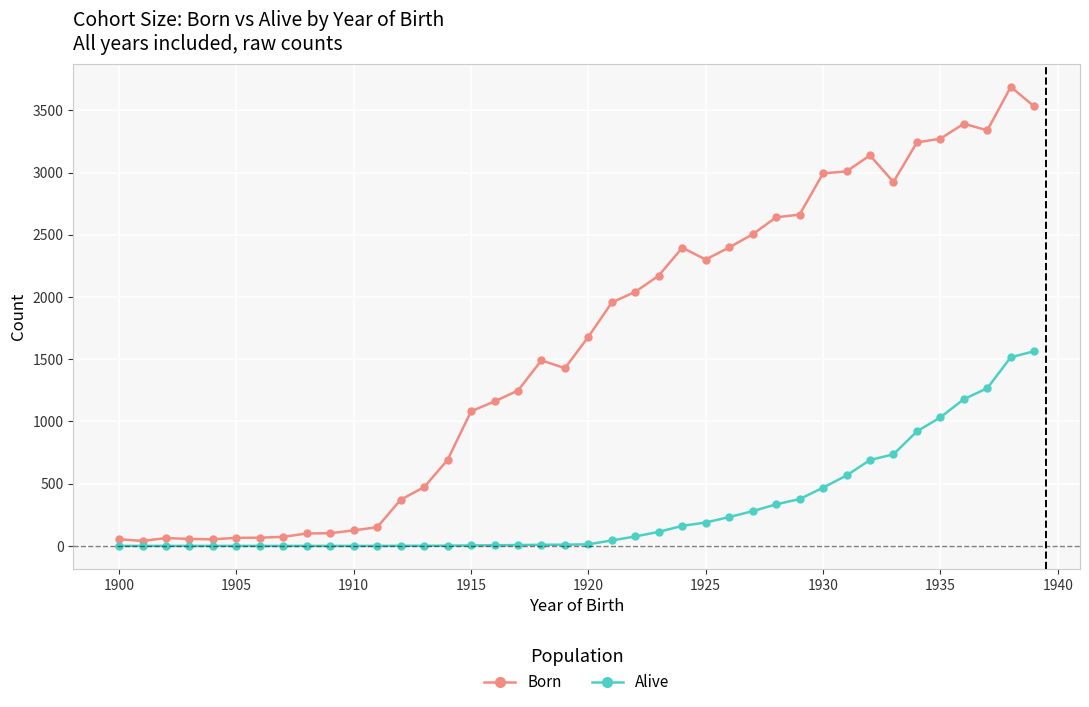

Rank the series by their maximum value, from lowest to highest.

Alive, Born